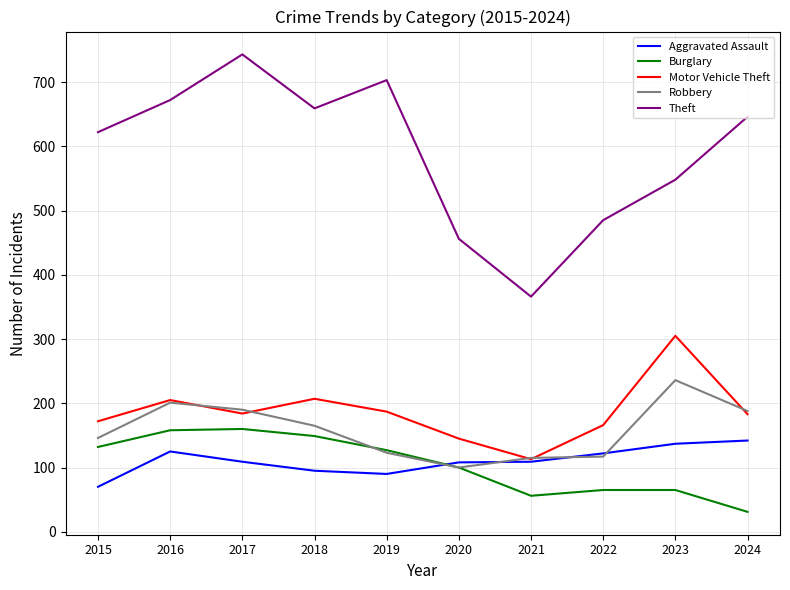

What is the average value of the Burglary series?

104